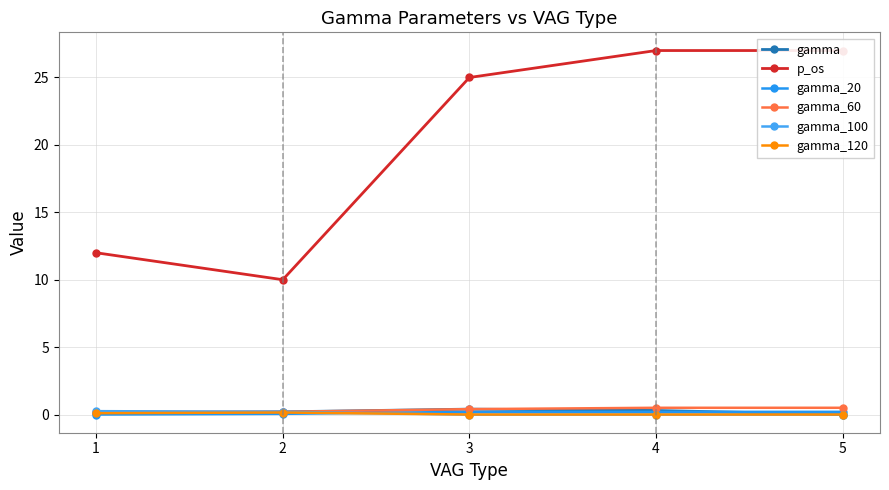

The gamma_100 series shows -0.1 at 4. True or false?

False